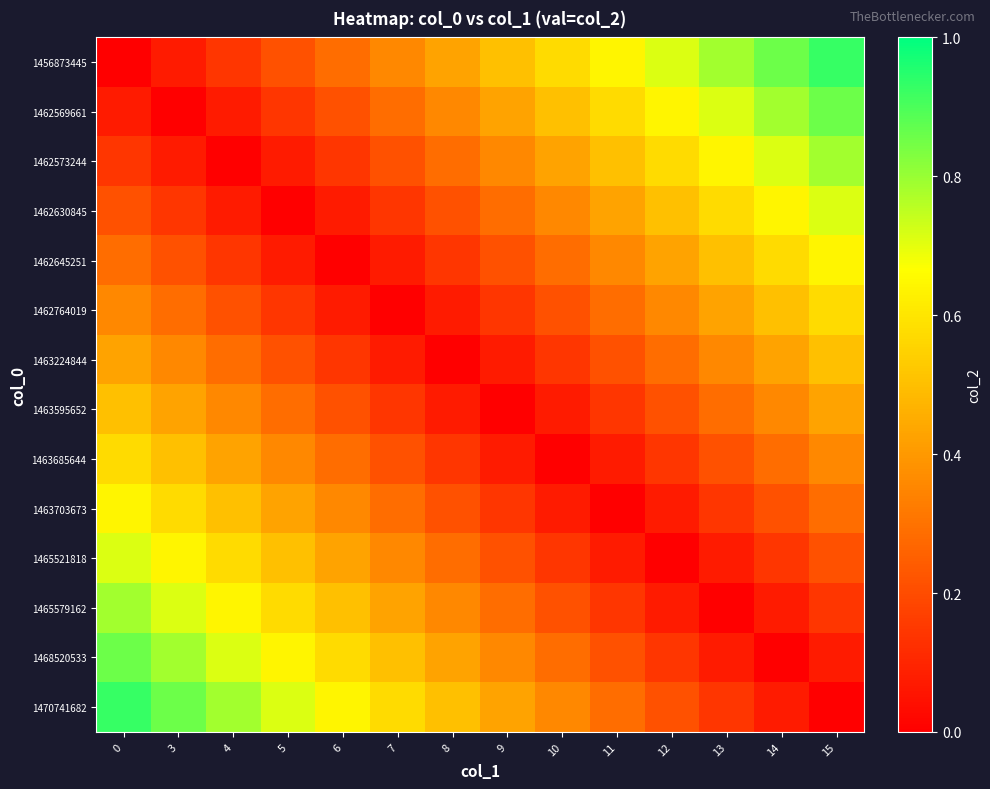

At 0, list the series in order from smallest to largest.

1456873445, 1462569661, 1462573244, 1462630845, 1462645251, 1462764019, 1463224844, 1463595652, 1463685644, 1463703673, 1465521818, 1465579162, 1468520533, 1470741682